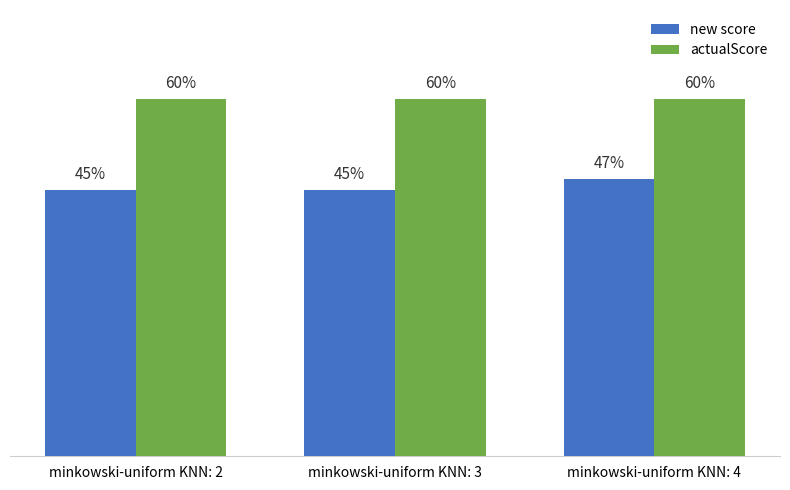

What are all the series names shown in the legend?

new score, actualScore